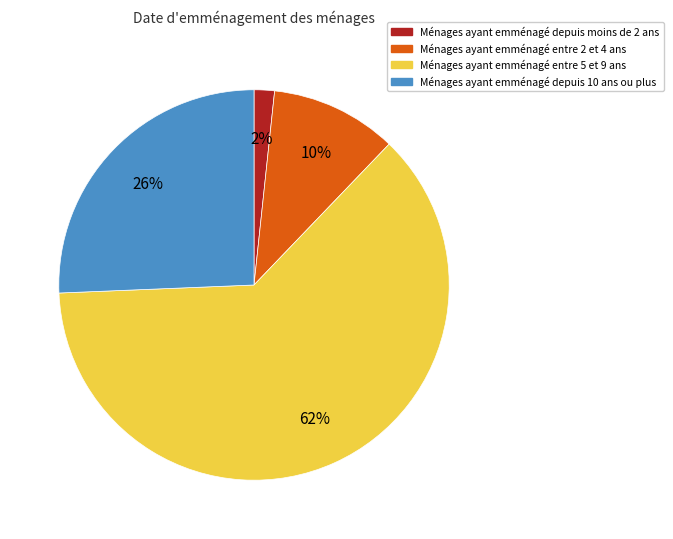

Does any single category account for the majority?

Yes